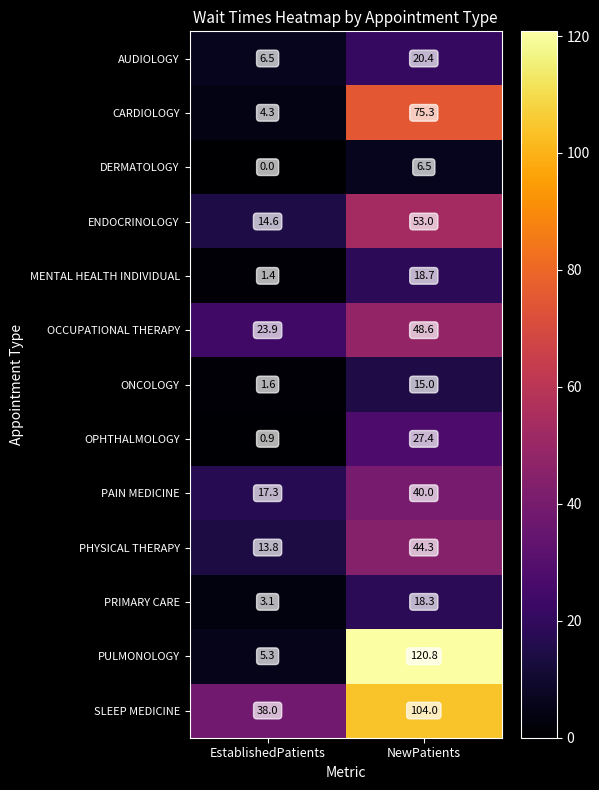

True or false: DERMATOLOGY has a value of 6.5 at NewPatients.

True